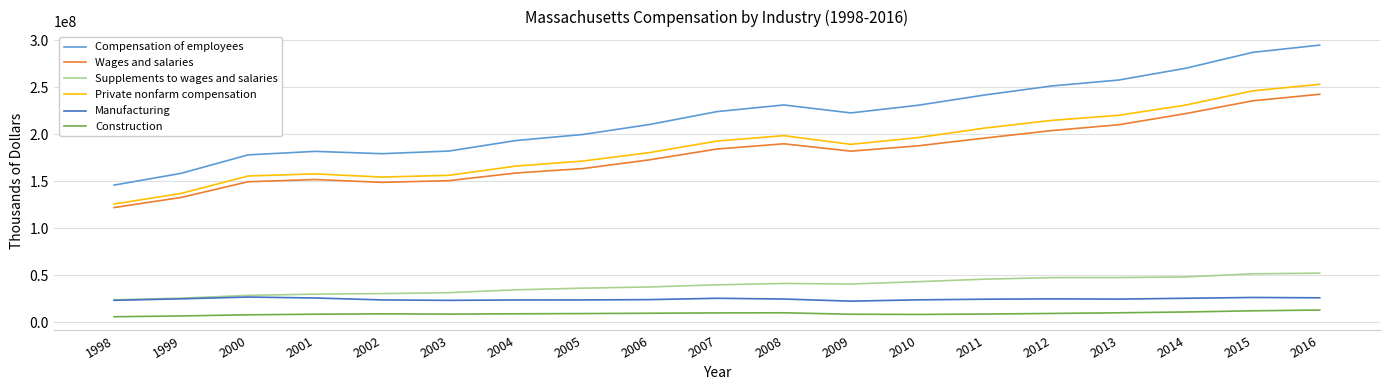

How many categories are shown in the chart?

19